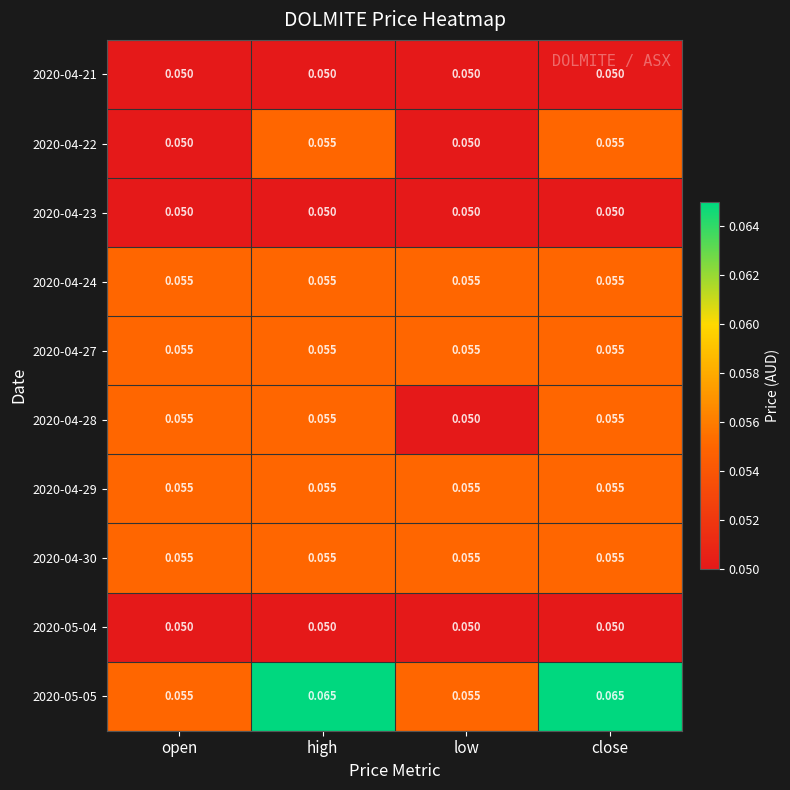

Which series changed the most between high and low?

2020-05-05